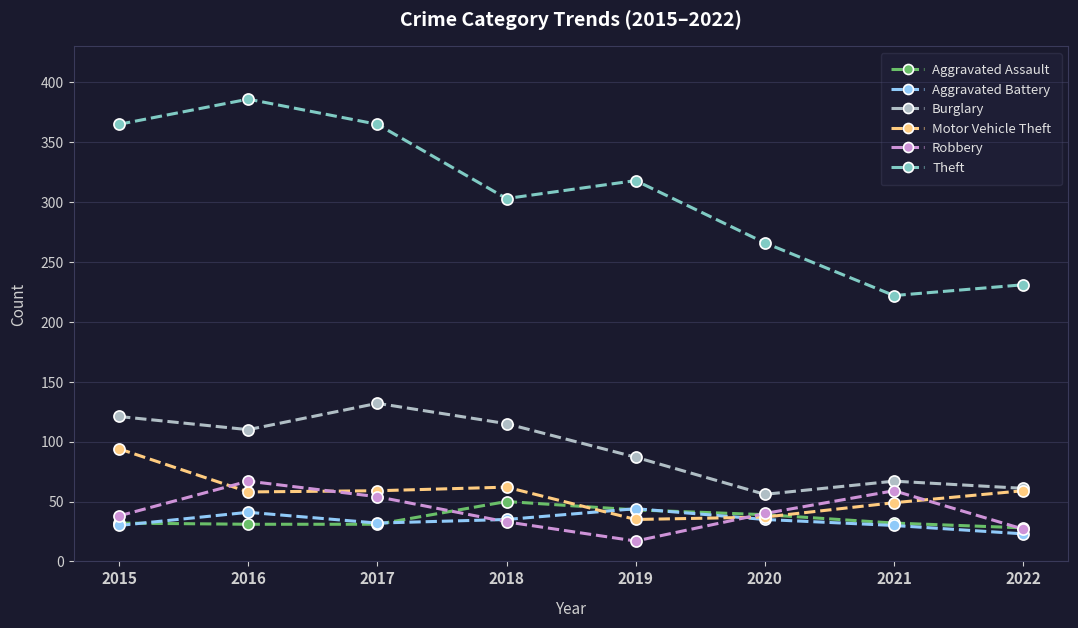

Where do Robbery and Motor Vehicle Theft first cross each other?

2015 and 2016